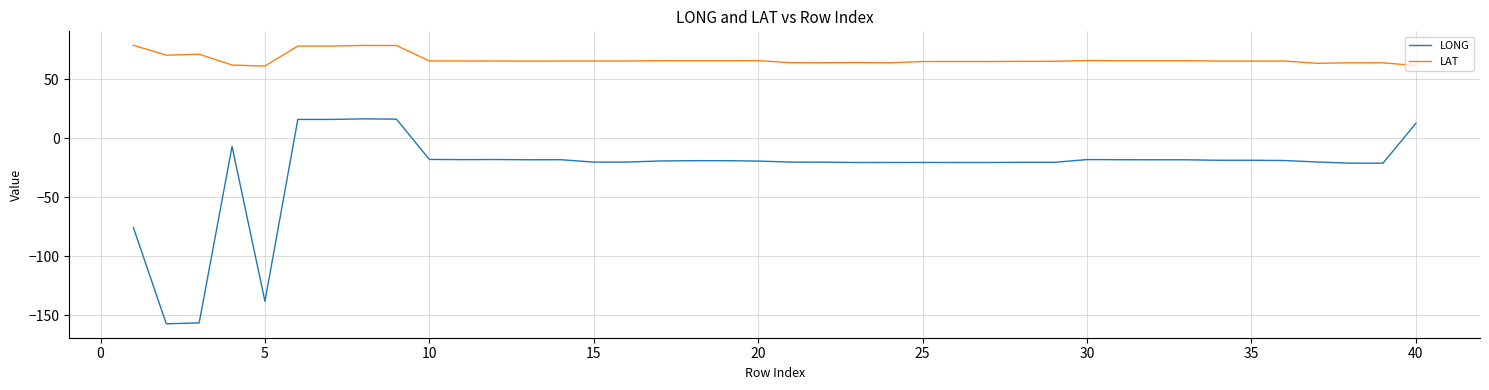

List the series in order of their overall mean, highest first.

LAT, LONG